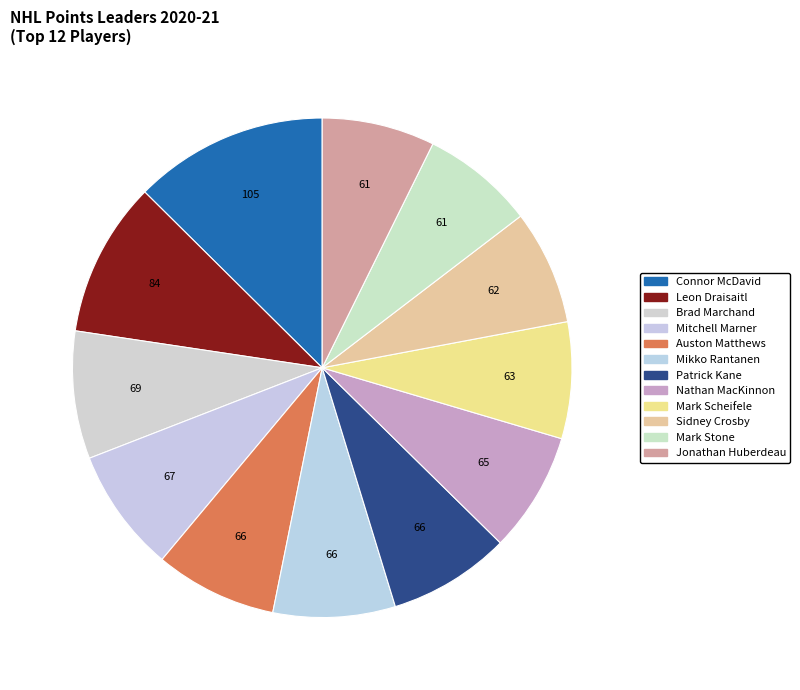

Does Nathan MacKinnon account for over 50% of the chart?

No